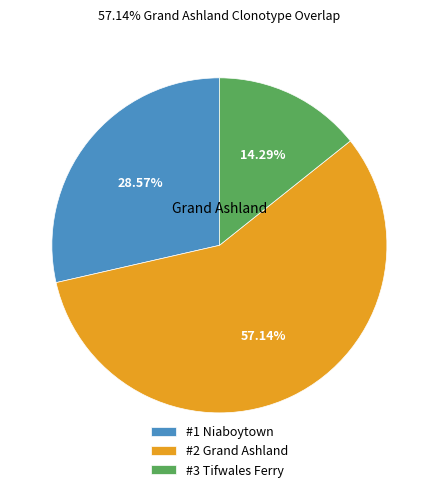

Does any single category account for the majority?

Yes